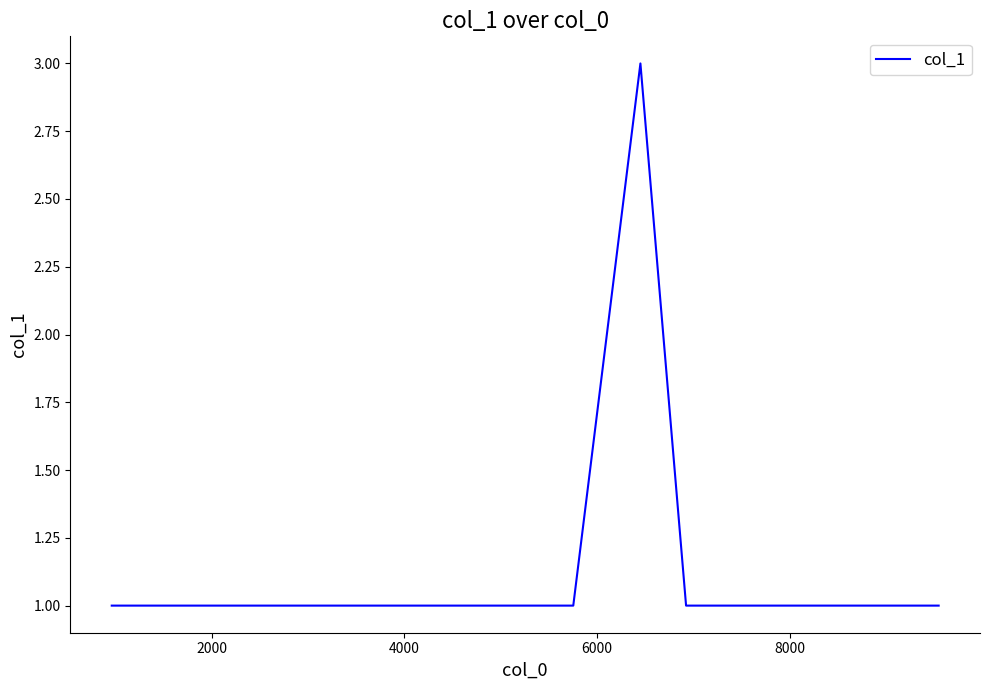

What is the greatest value displayed?

3